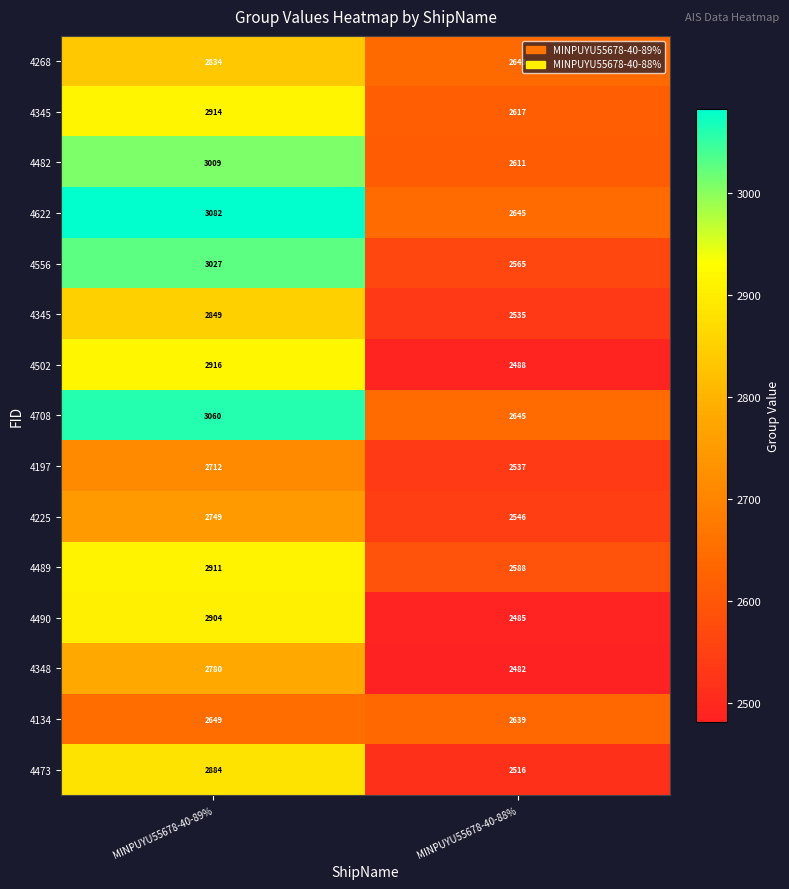

At which category does the chart reach its peak across all series?

MINPUYU55678-40-89%